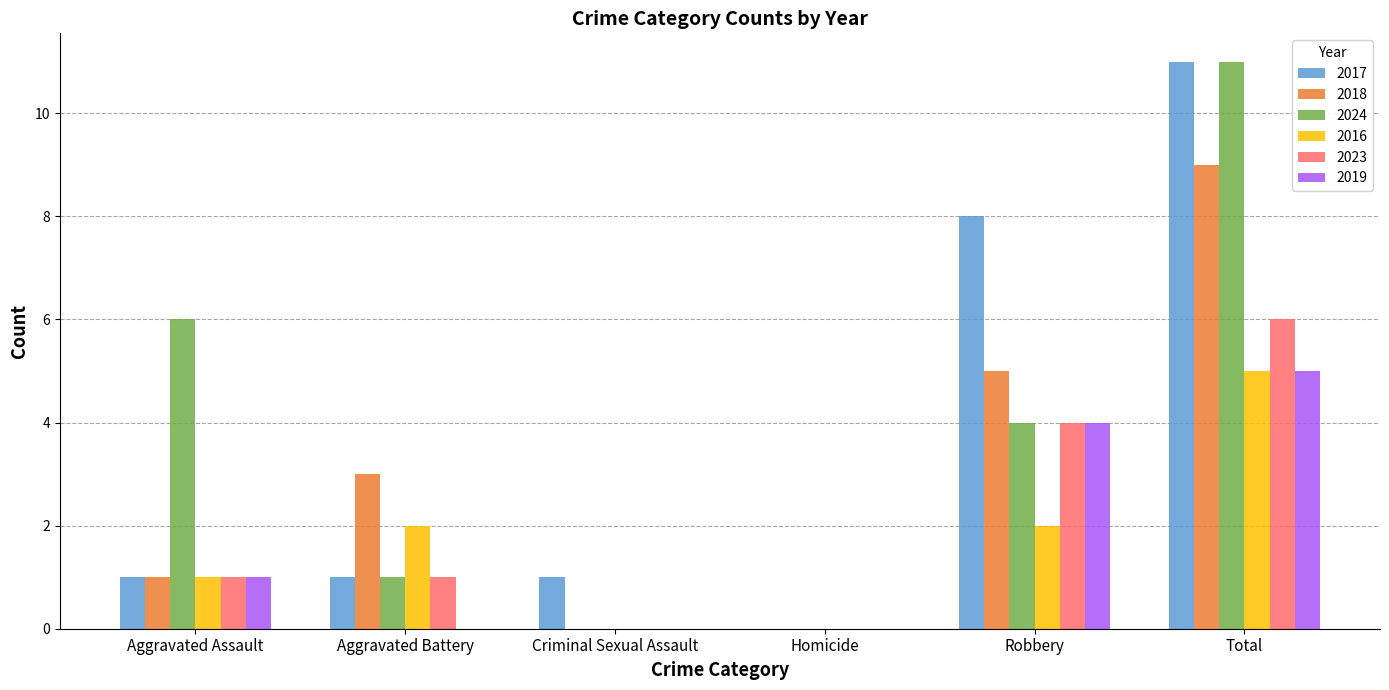

Between Criminal Sexual Assault and Robbery, which series saw the biggest shift?

2017